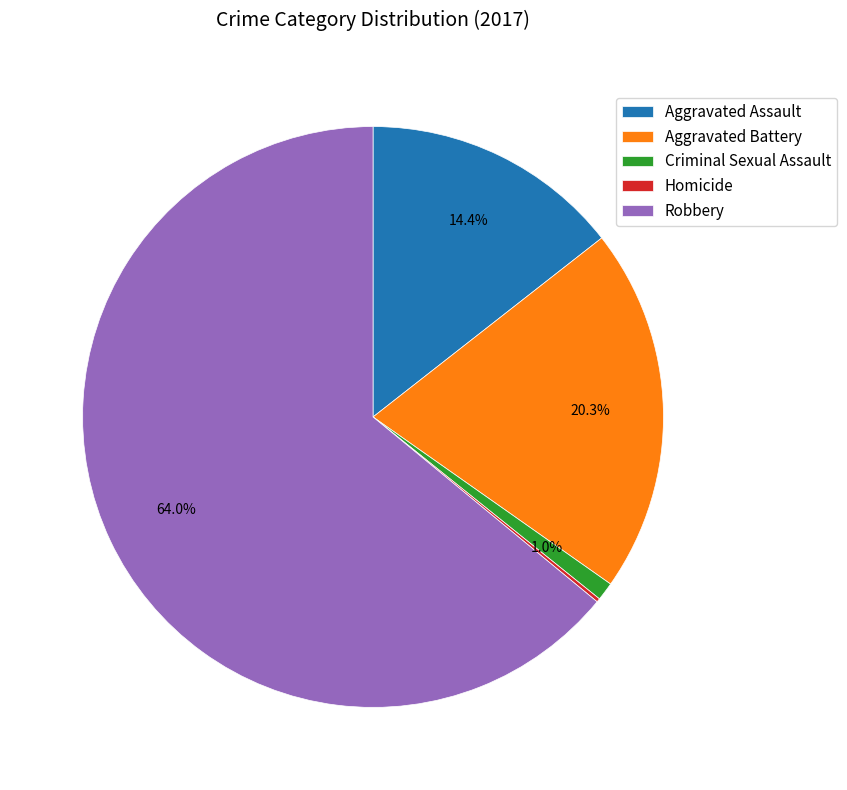

Which category has the biggest portion of the pie?

Robbery